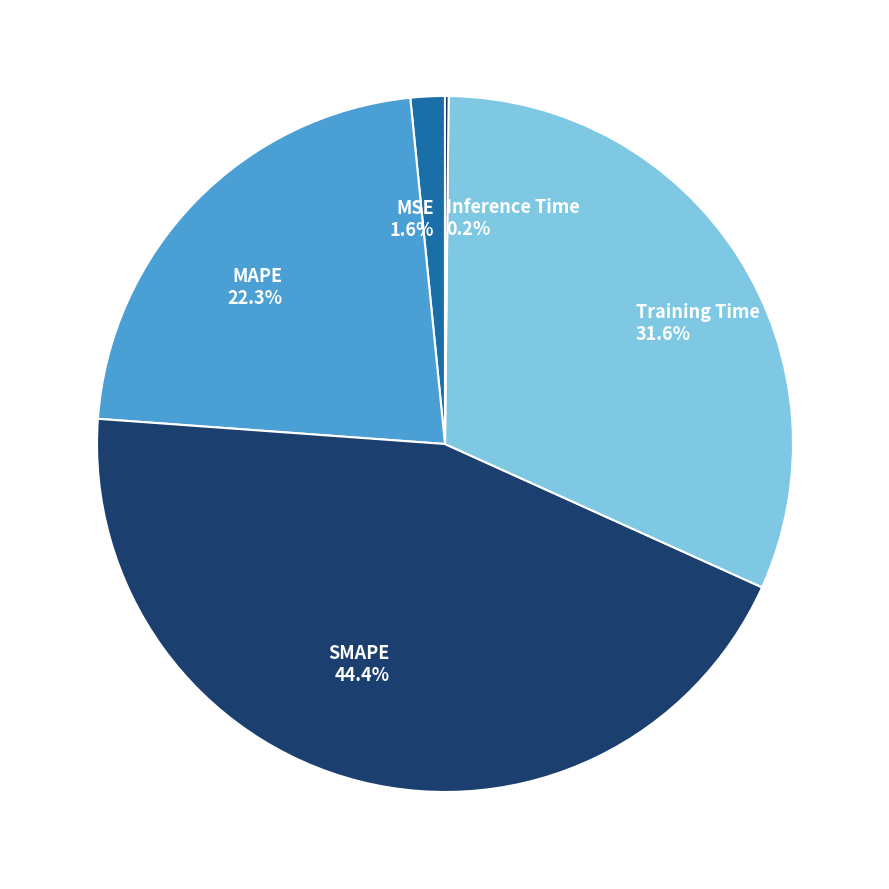

Between MSE and SMAPE, which is larger?

SMAPE